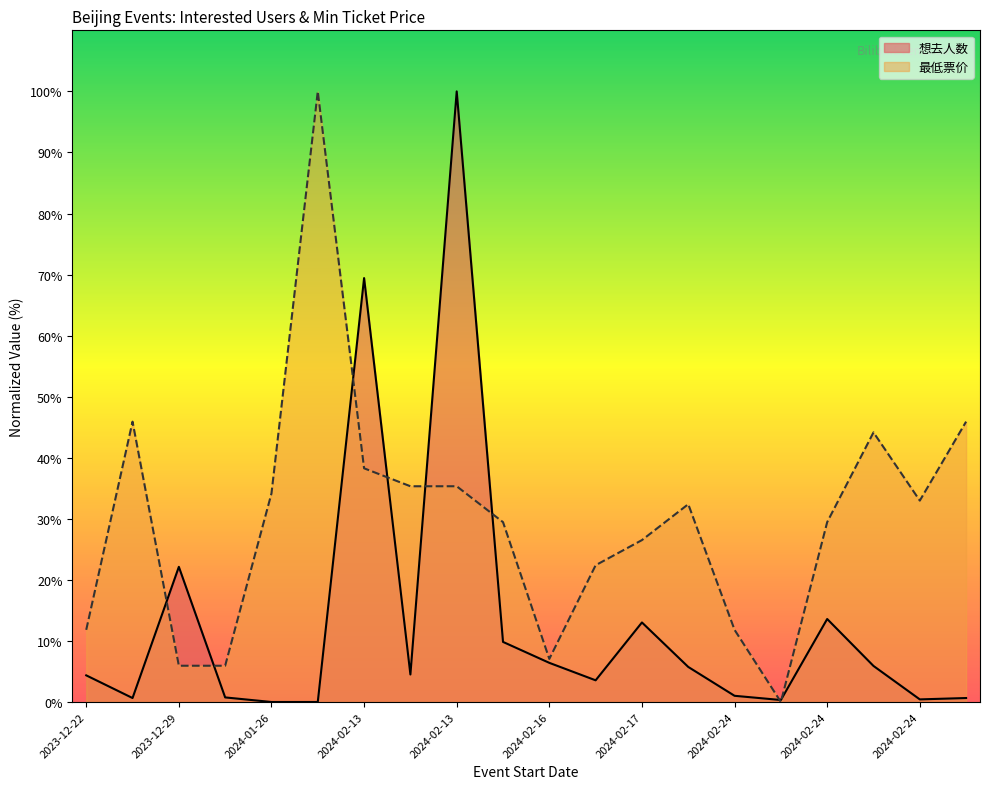

Between 2024-02-24 and 2023-12-29, which is larger?

2023-12-29